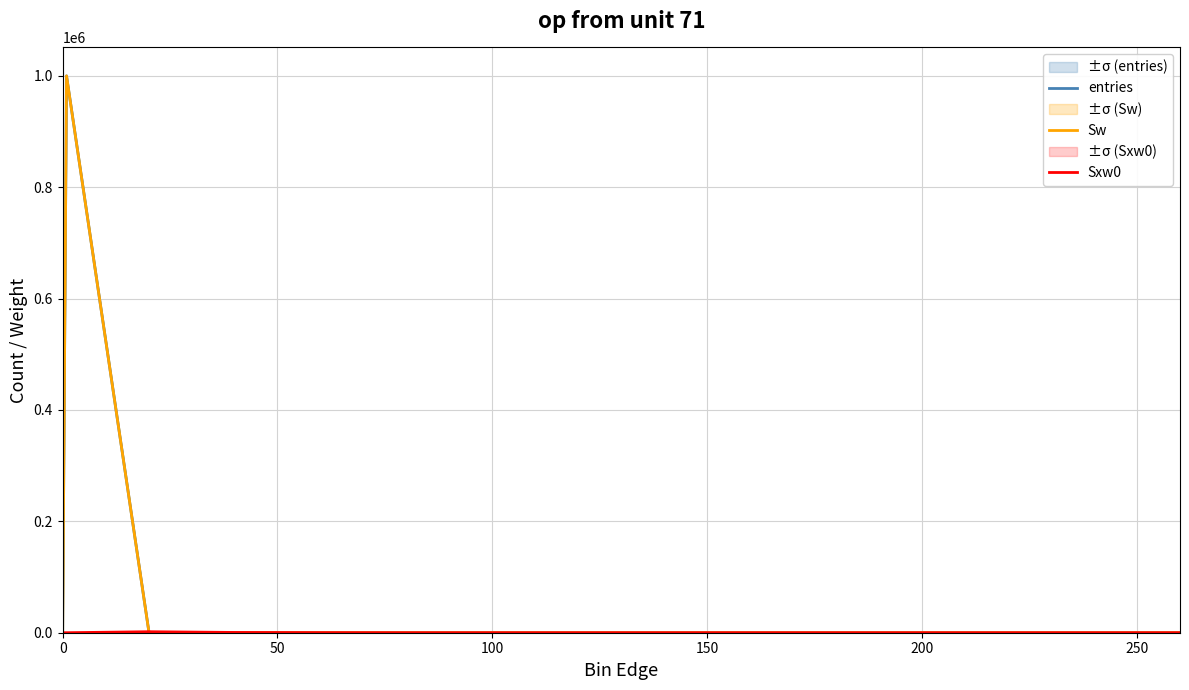

What is the average value of the Sw series?

66667